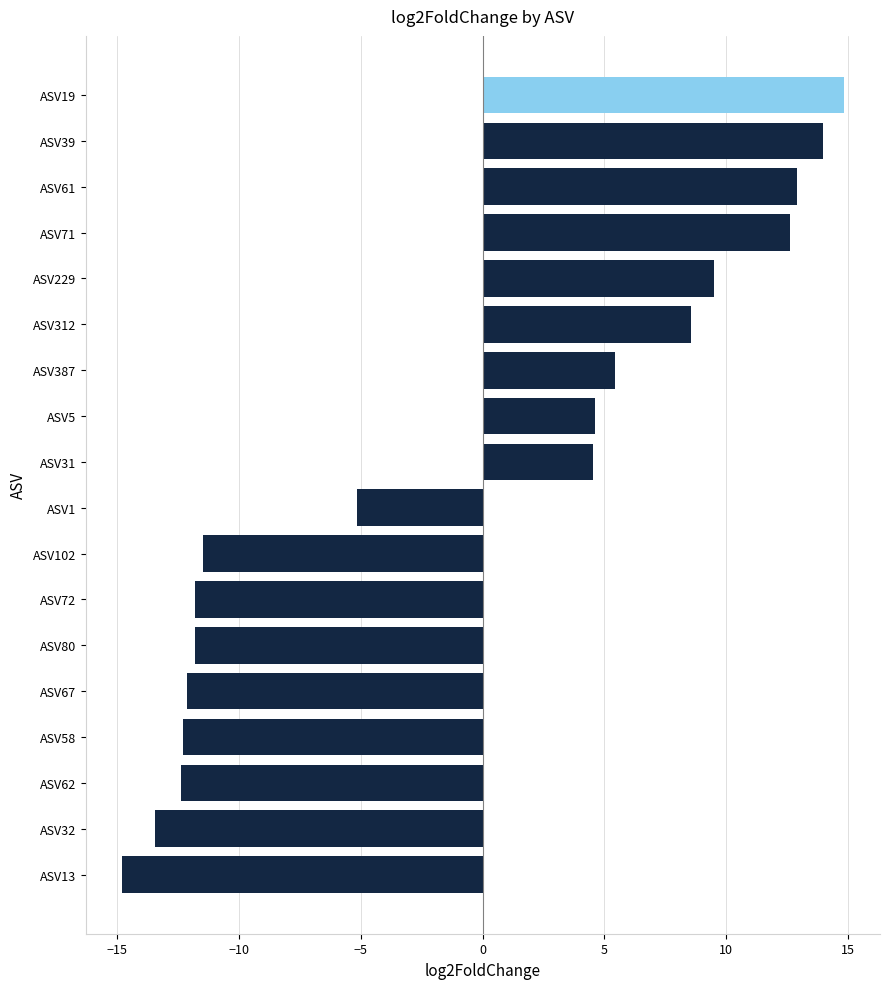

What is the change in value from ASV80 to ASV31?

+16.3